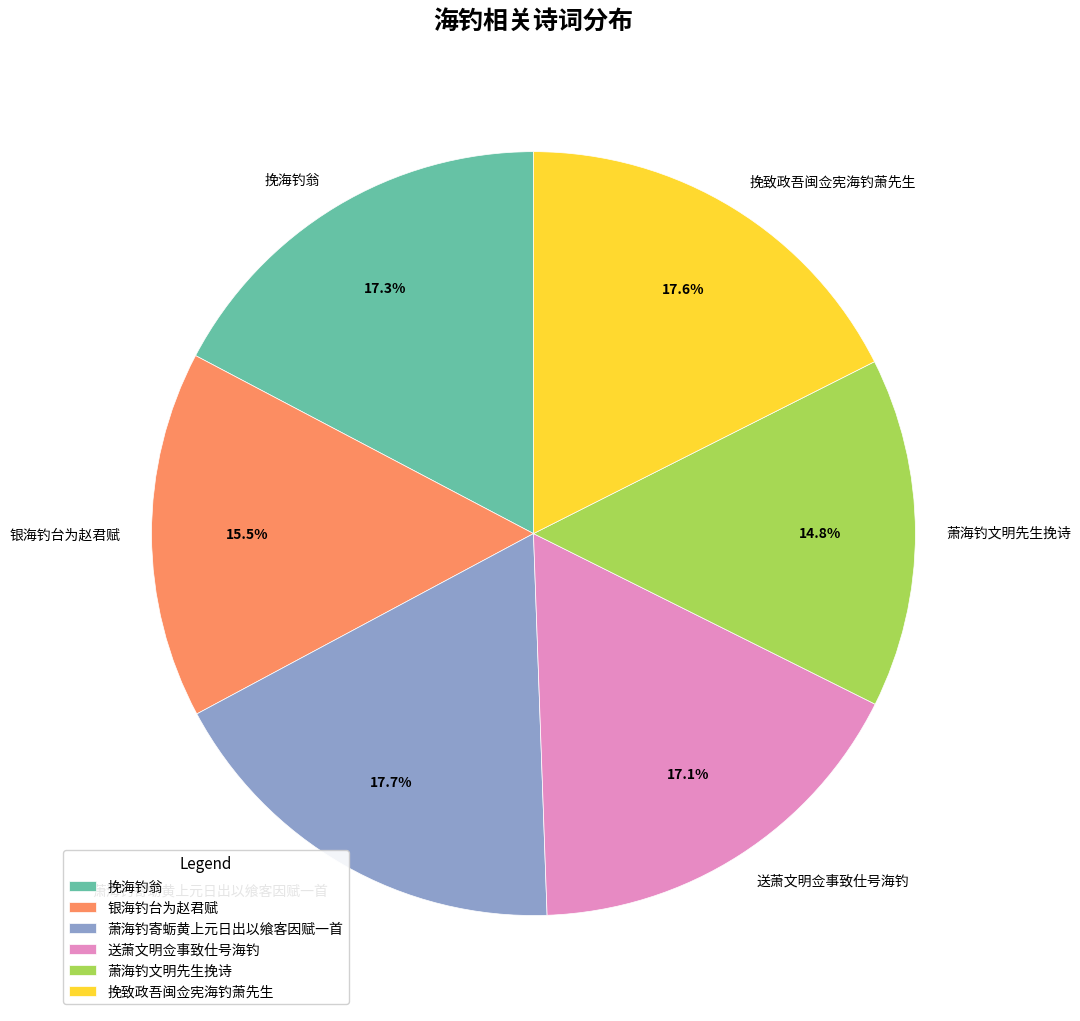

Combined, what portion of the pie is 萧海钓文明先生挽诗 and 挽致政吾闽佥宪海钓萧先生?

32.4%